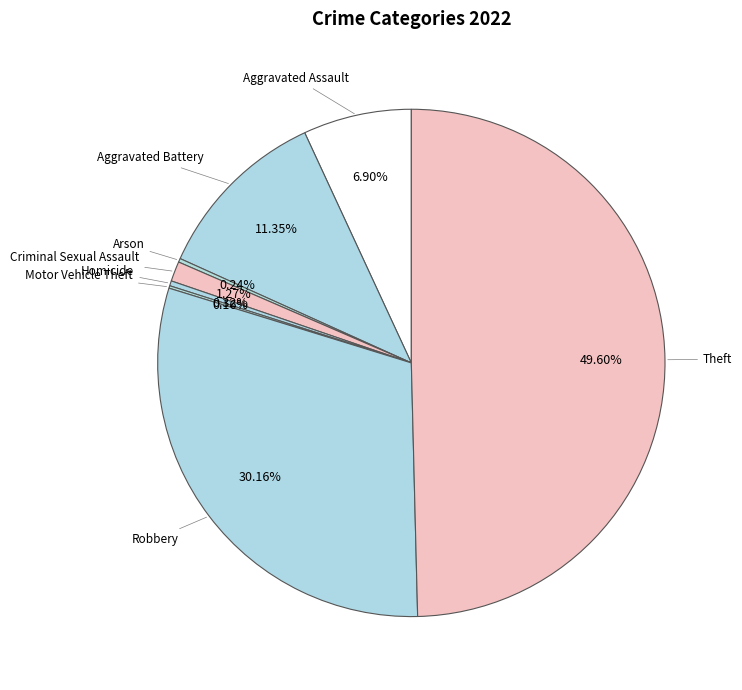

Is there a majority slice in this chart?

No